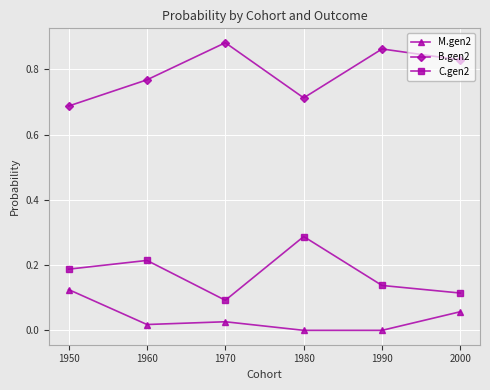

Is it true that M.gen2 equals 0.0 at 1950?

False